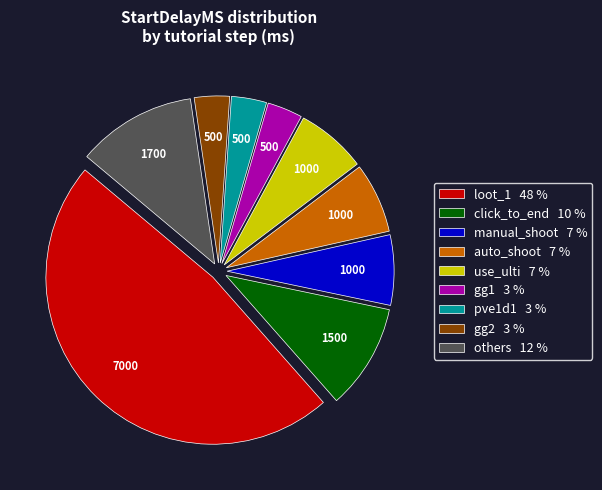

True or false: auto_shoot 7 % accounts for 1% of the total.

False